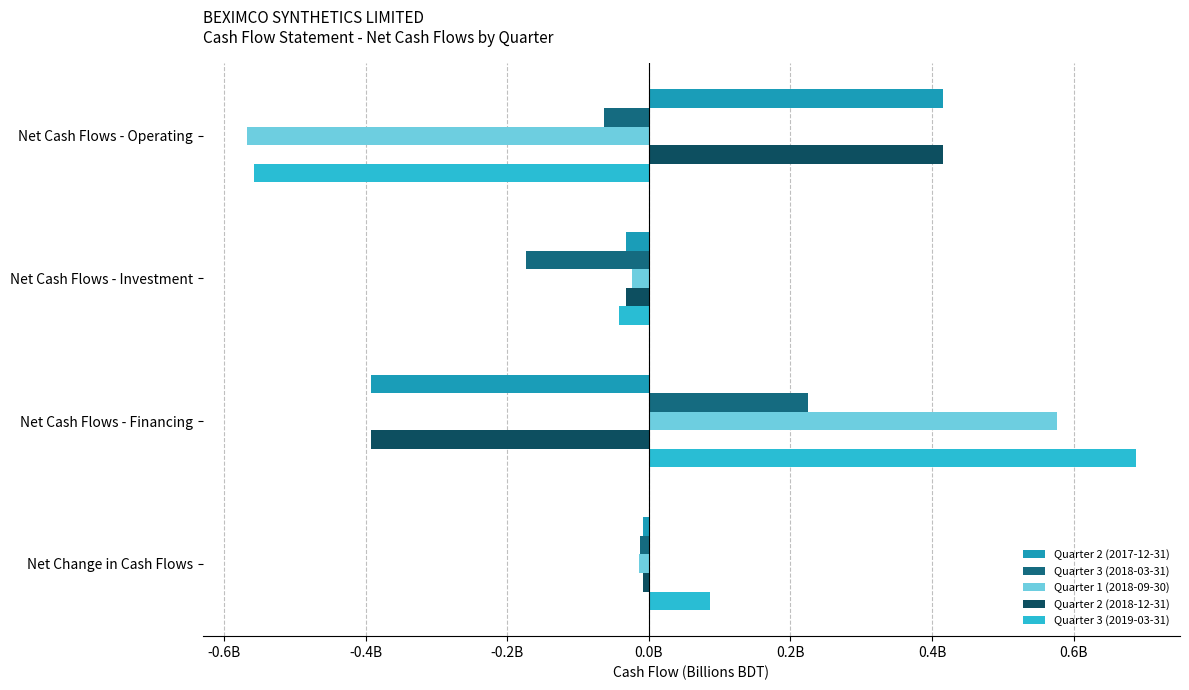

What are all the series names shown in the legend?

Quarter 2 (2017-12-31), Quarter 3 (2018-03-31), Quarter 1 (2018-09-30), Quarter 2 (2018-12-31), Quarter 3 (2019-03-31)